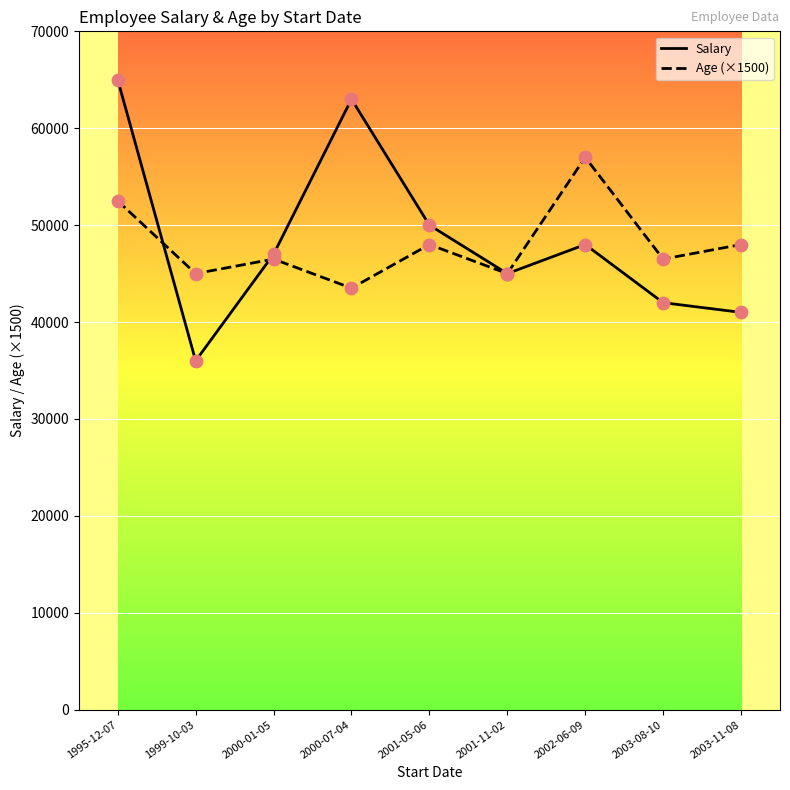

What is the difference between the highest and lowest values at 1999-10-03?

9000